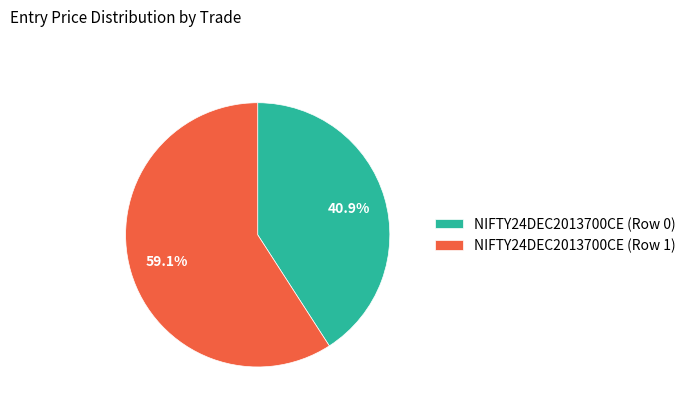

Does any single category account for the majority?

Yes